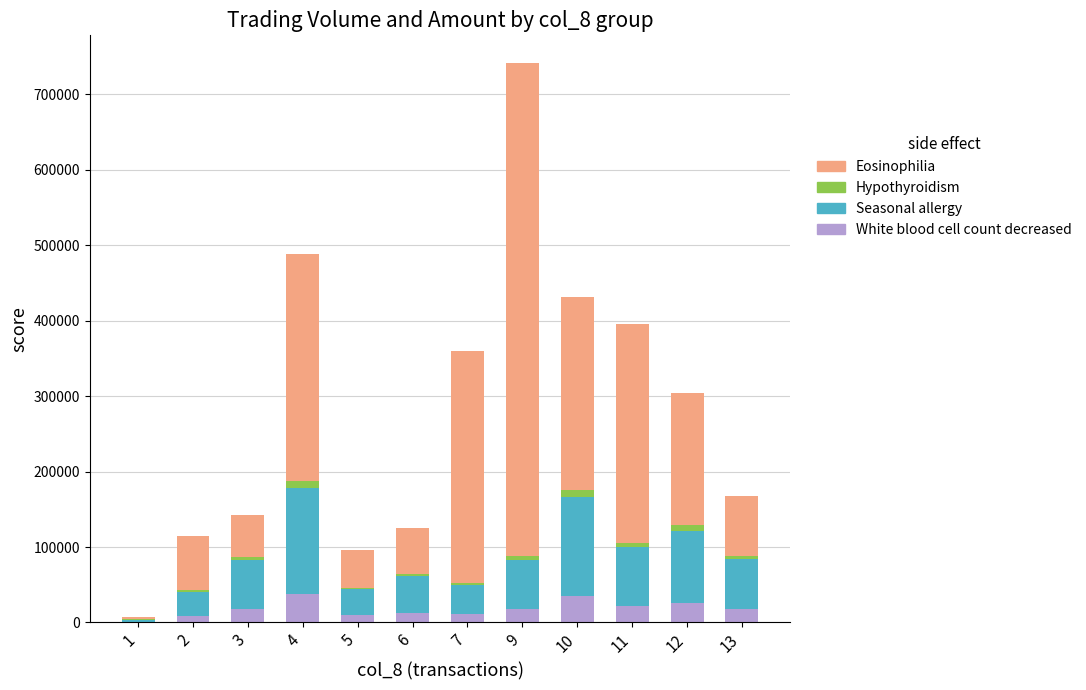

What is the maximum value for White blood cell count decreased?

38095.5